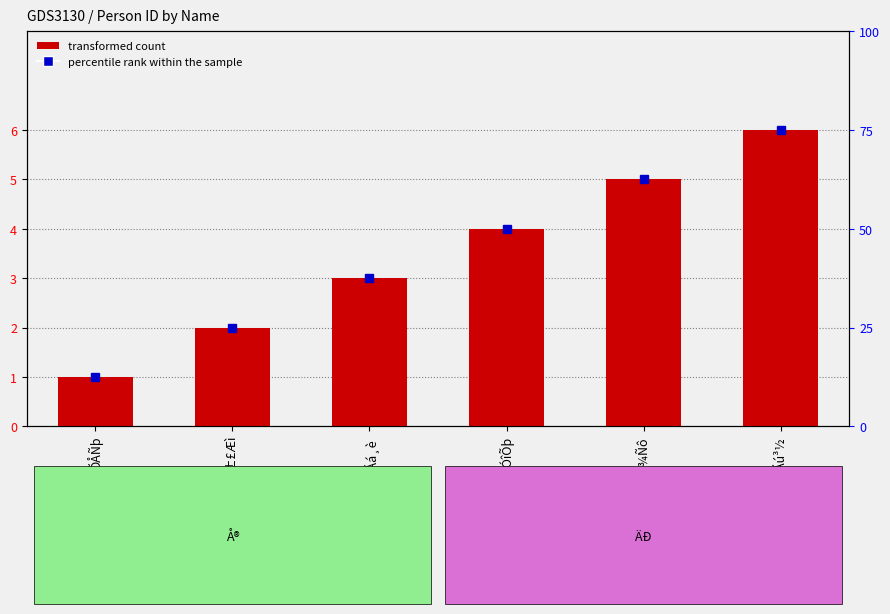

Reading left to right, list all the values displayed in this chart.

1	2	3	4	5	6